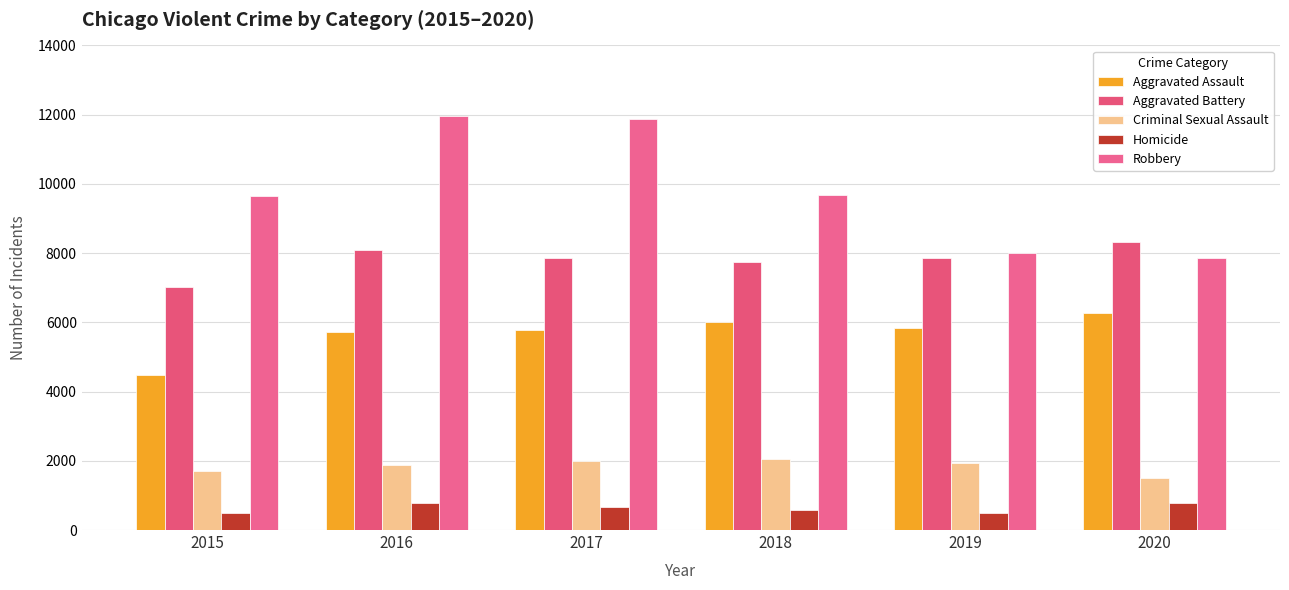

Rank the series at 2016 from highest to lowest value.

Robbery, Aggravated Battery, Aggravated Assault, Criminal Sexual Assault, Homicide